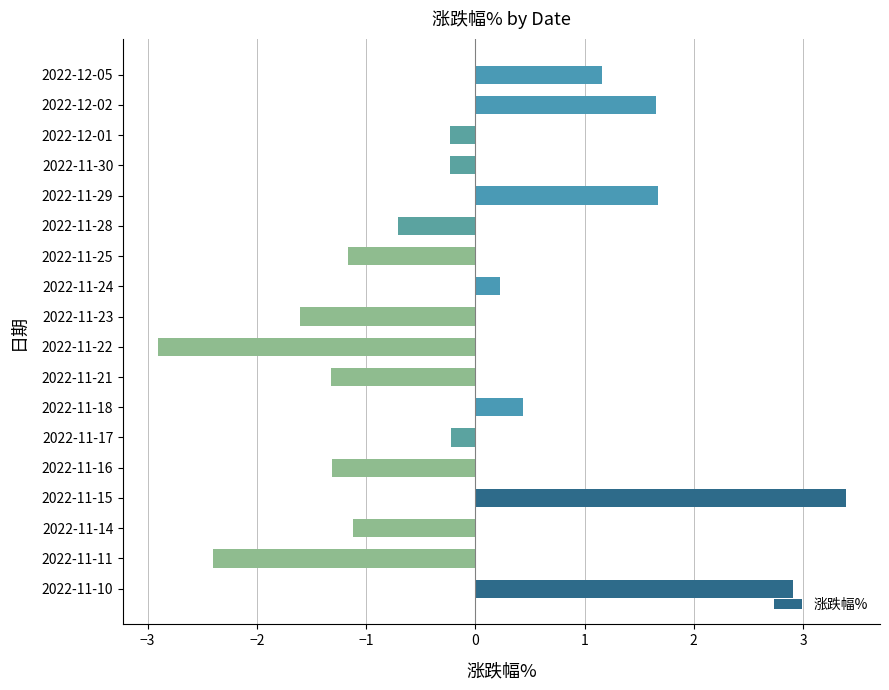

How many values are below zero?

11